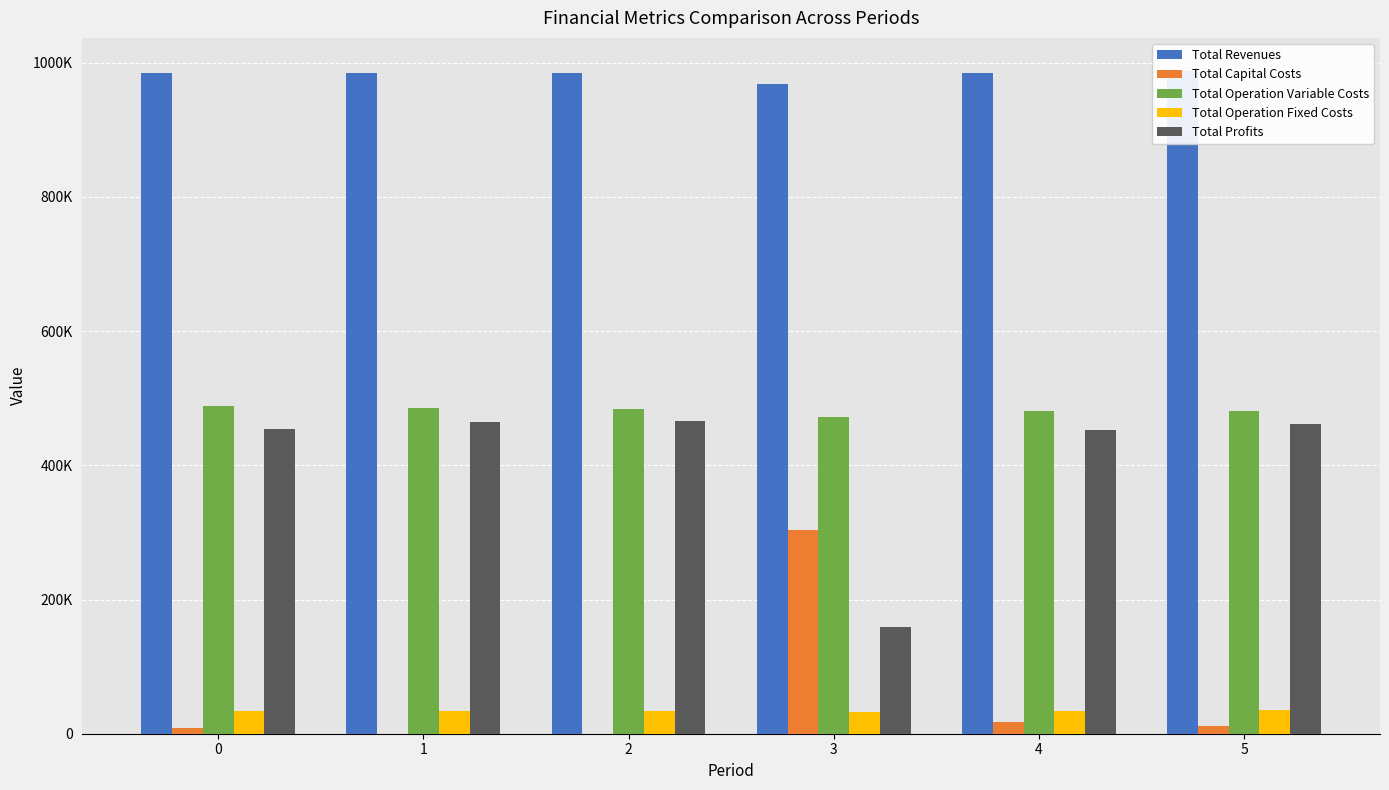

What are all the series names shown in the legend?

Total Revenues, Total Capital Costs, Total Operation Variable Costs, Total Operation Fixed Costs, Total Profits